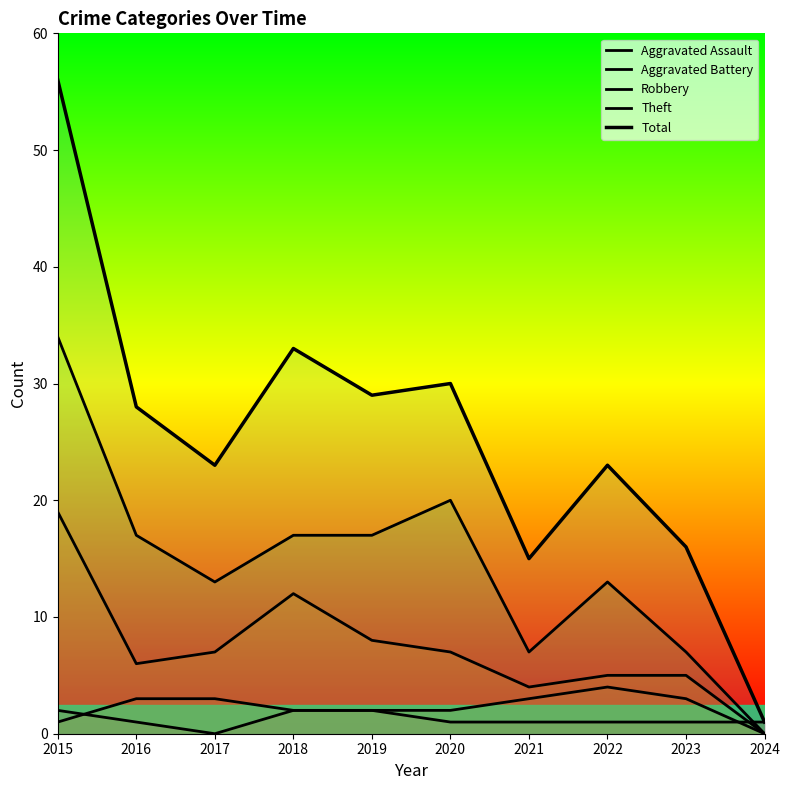

What is the value of the Aggravated Assault point at the 10th from the left?

1